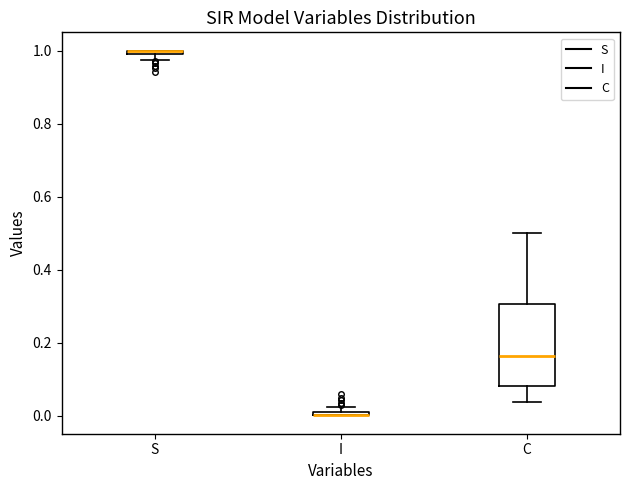

Which box is the tallest, from its lower edge to its upper edge?

C